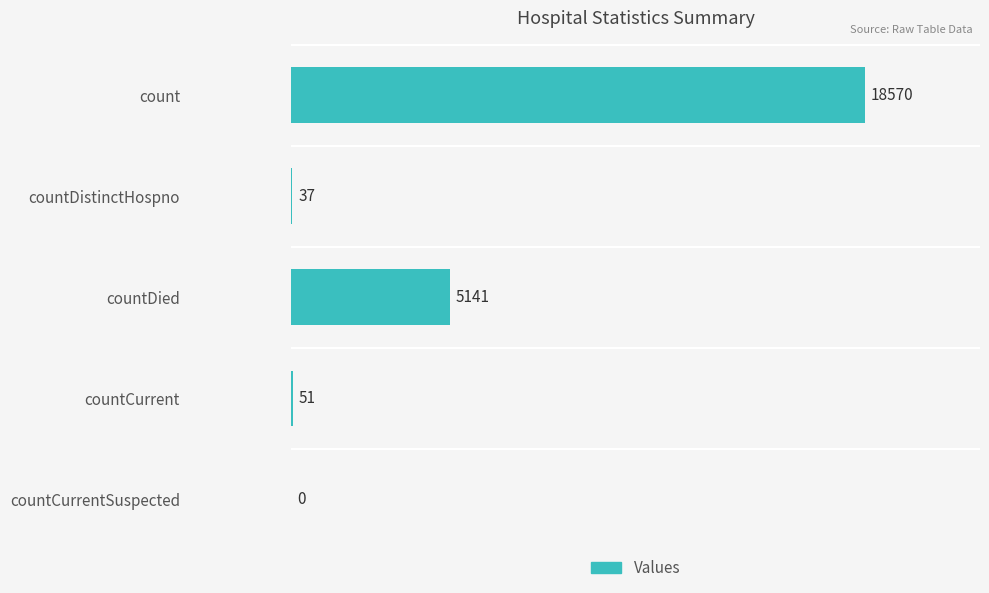

What is the sum of the values at countDied and count?

23711